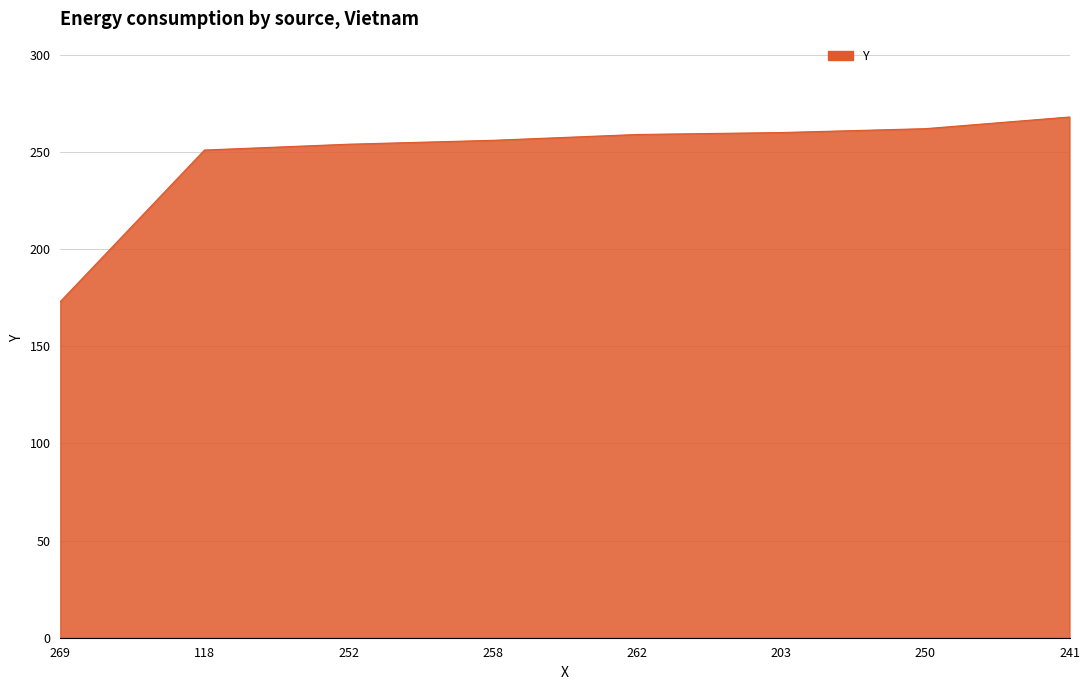

At which category does the chart reach its minimum across all series?

269